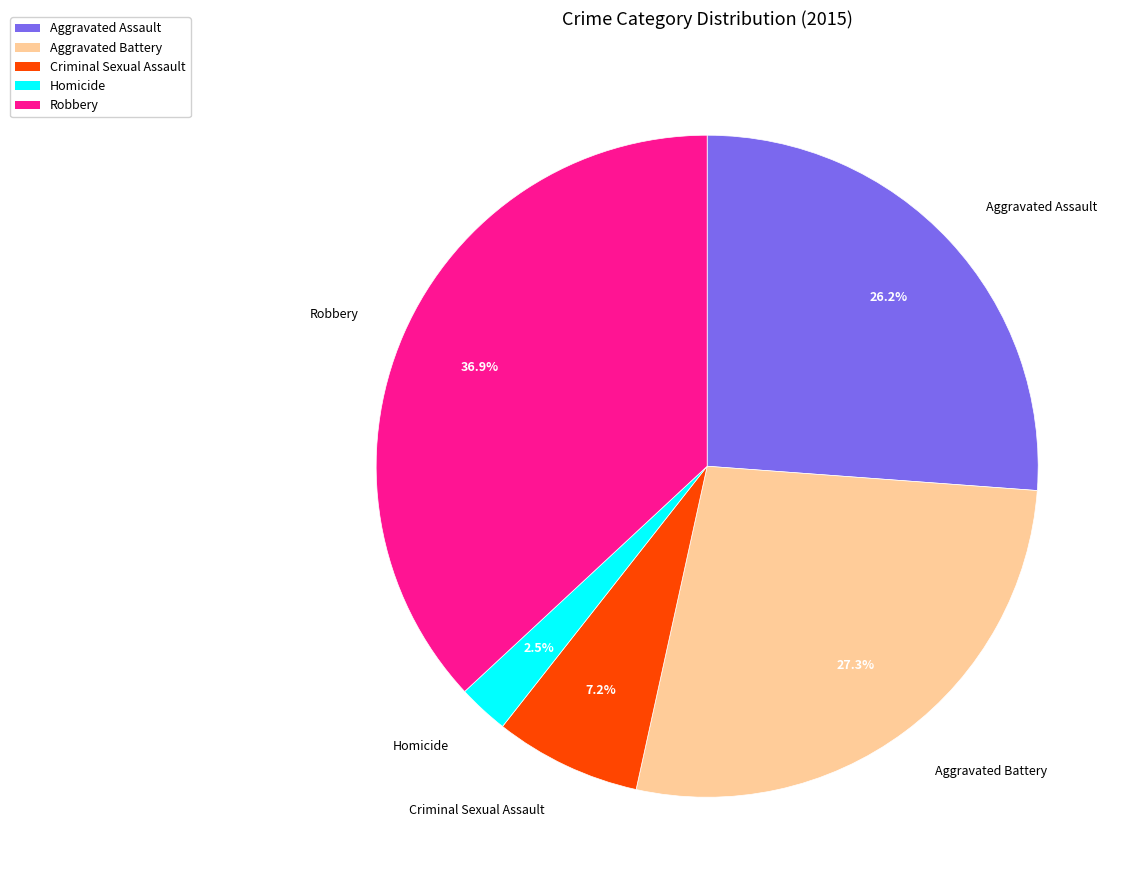

To the nearest percent, what portion does Robbery represent?

37%